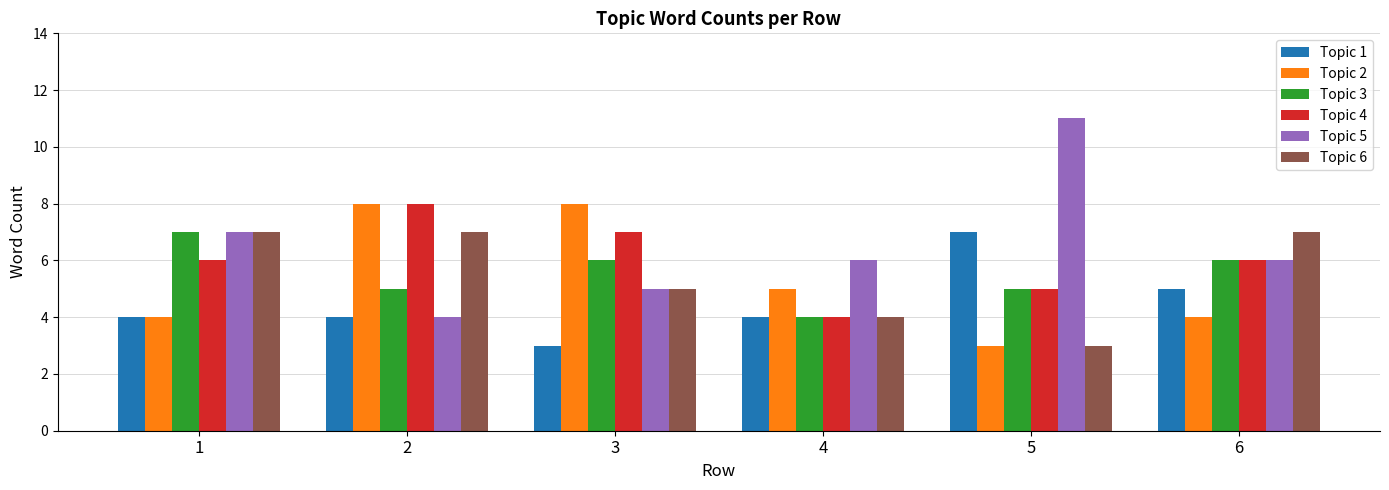

What is the value of the Topic 4 bar at the 5th from the left?

5